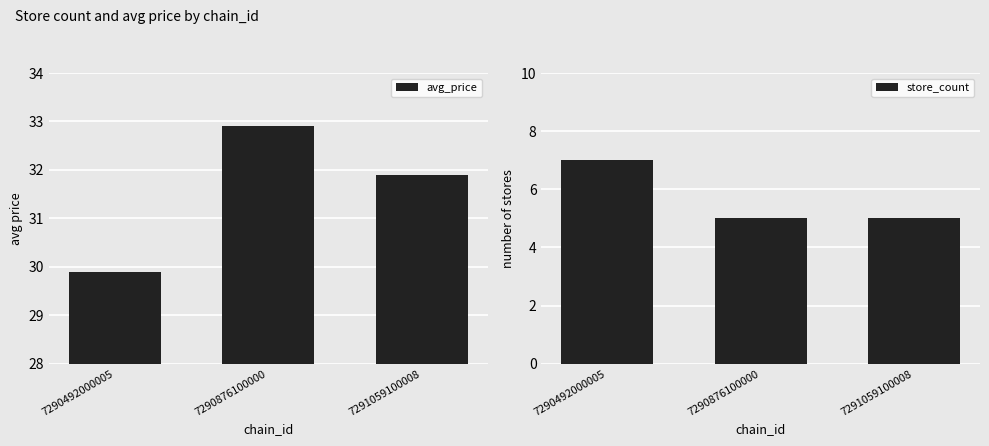

The avg_price series shows 29.9 at 7290492000005. True or false?

True